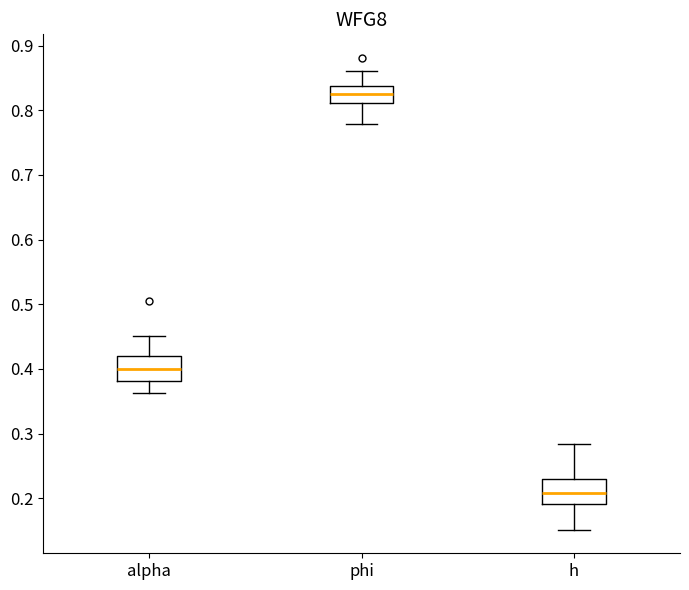

Where does the lower whisker of the box for alpha end on the y-axis? The values are not printed on the chart, so give them approximately, as read against the axis.

0.36